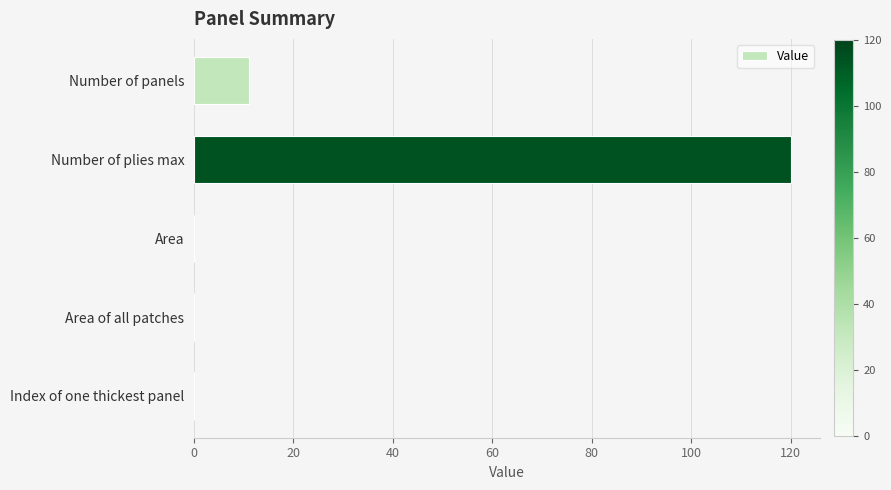

Reading top to bottom, extract all data points from this chart.

Number of panels=11	Number of plies max=120	Area=0	Area of all patches=0	Index of one thickest panel=0